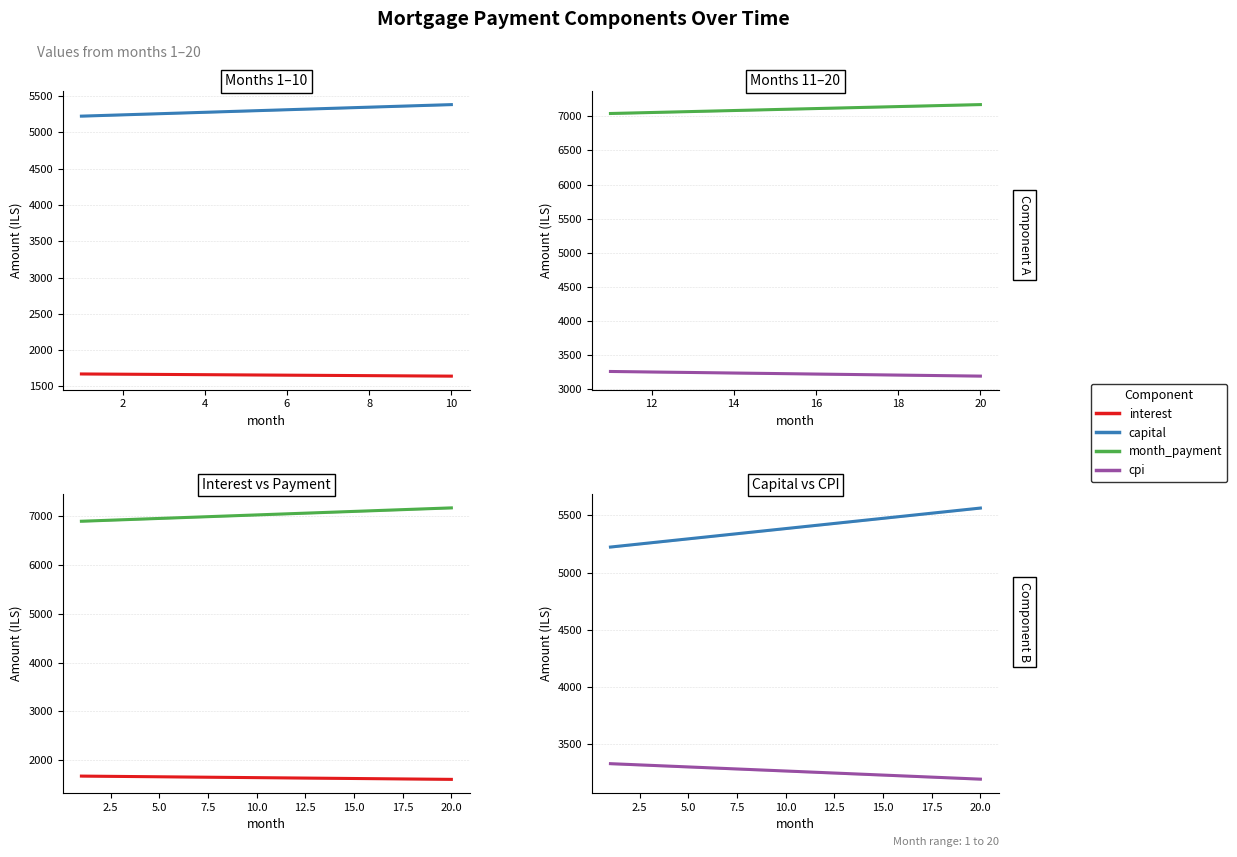

What is the approximate value of cpi at 2?

3314.2